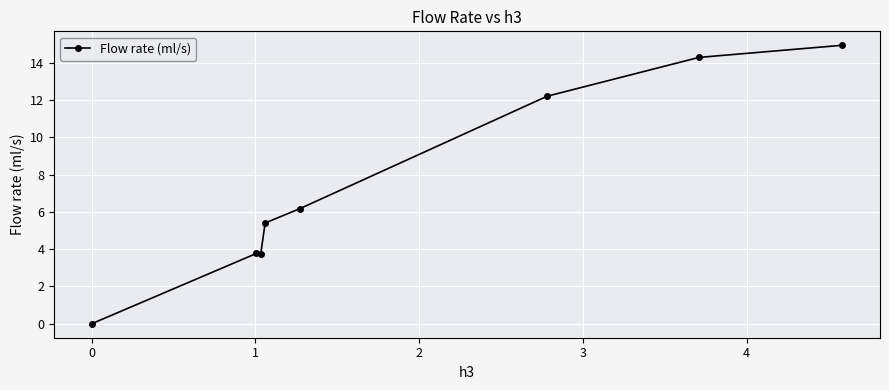

What is the difference between the second highest and second lowest values?

10.6